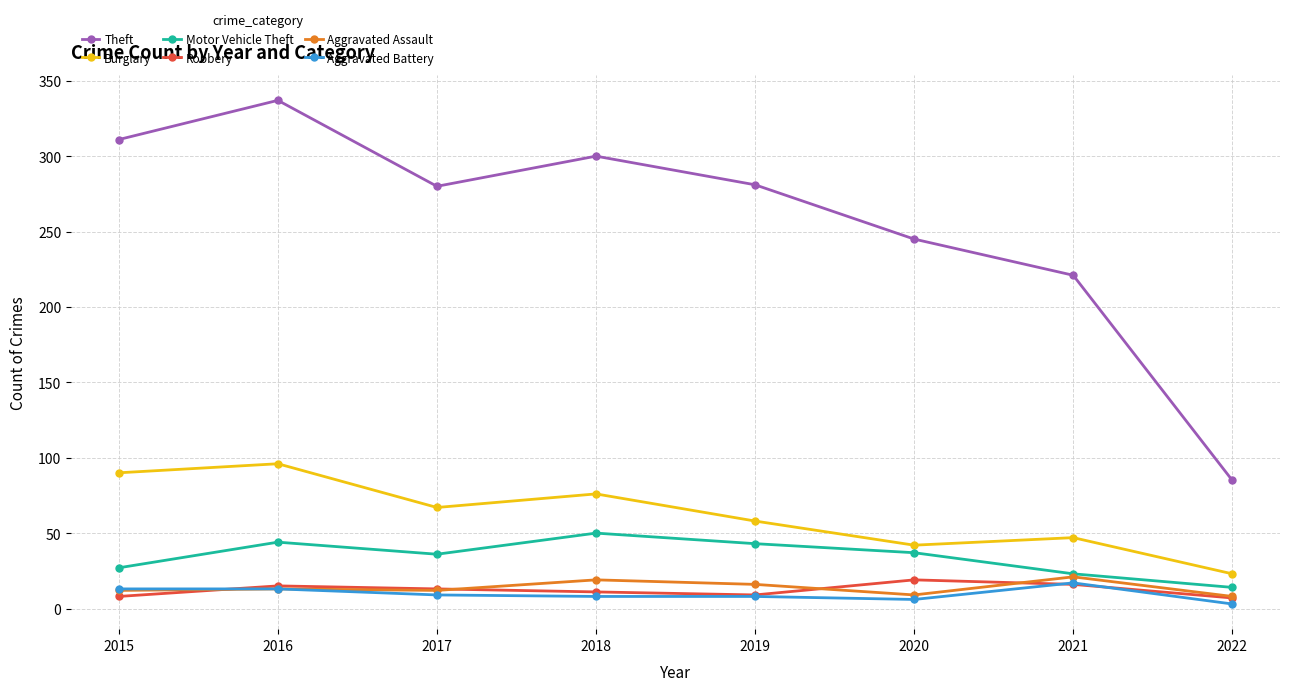

What is the approximate value of Robbery at 2015?

8